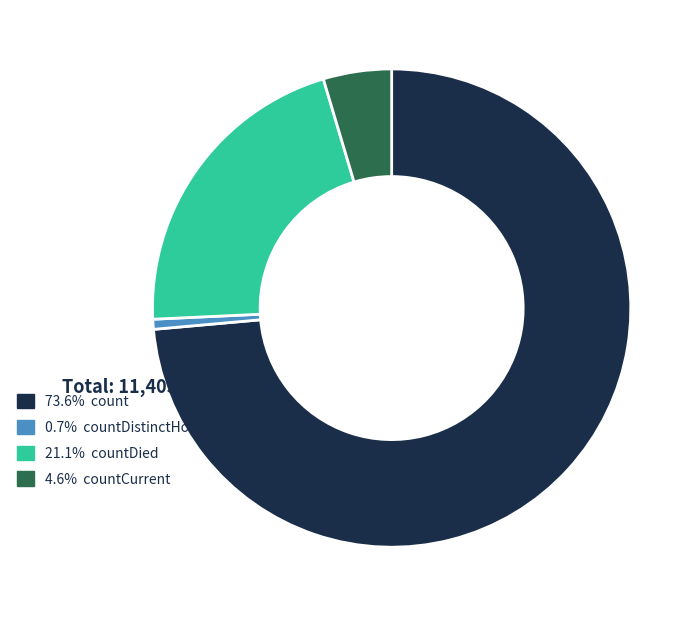

Is there a majority slice in this chart?

Yes